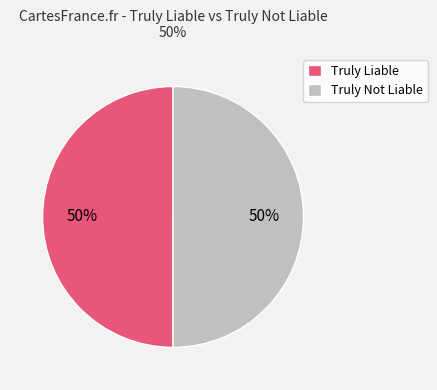

To the nearest percent, what is the average slice percentage?

50%